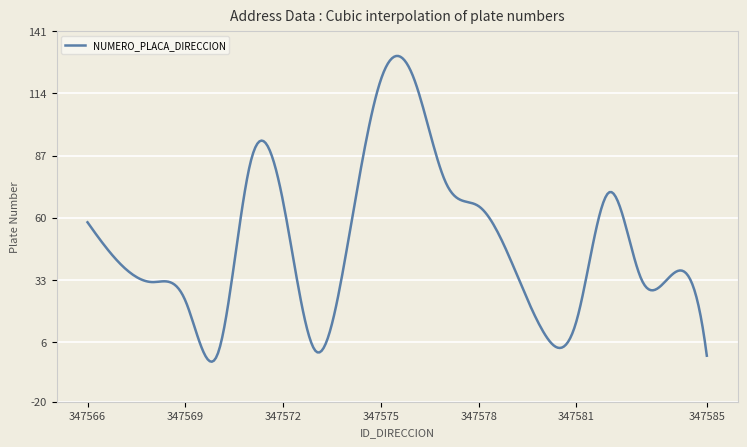

What is the difference between the maximum and minimum values?

132.9